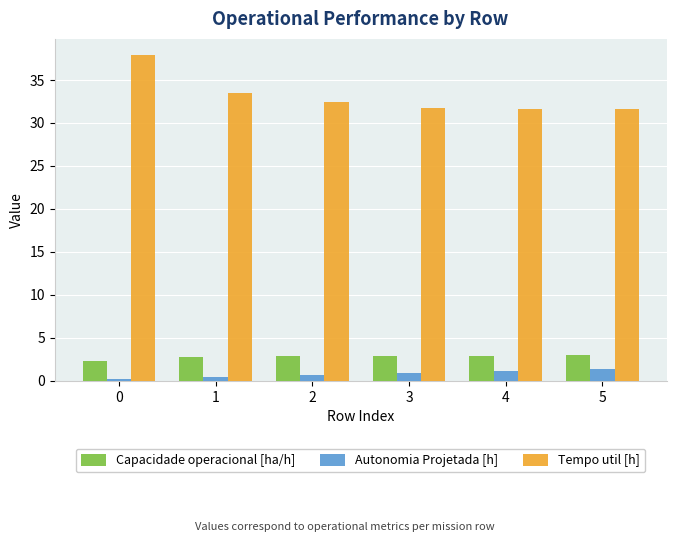

What is the sum of all Tempo util [h] values?

198.9